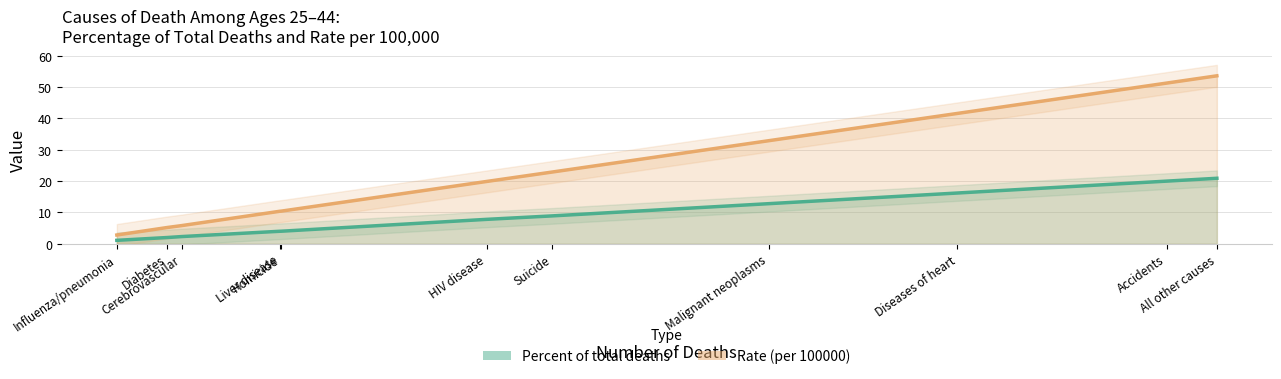

What is the minimum value for Percent of total deaths?

1.1